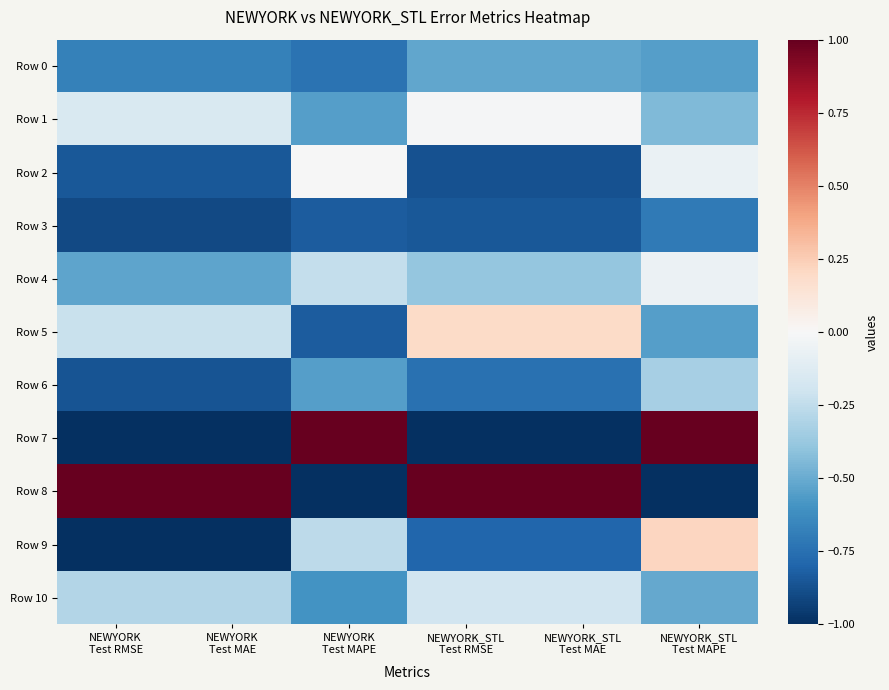

Reading left to right, transcribe all the data shown in this chart.

Row 0: NEWYORK
Test RMSE=-0.7	NEWYORK
Test MAE=-0.7	NEWYORK
Test MAPE=-0.7	NEWYORK_STL
Test RMSE=-0.5	NEWYORK_STL
Test MAE=-0.5	NEWYORK_STL
Test MAPE=-0.6
Row 1: NEWYORK
Test RMSE=-0.2	NEWYORK
Test MAE=-0.2	NEWYORK
Test MAPE=-0.5	NEWYORK_STL
Test RMSE=-0.0	NEWYORK_STL
Test MAE=-0.0	NEWYORK_STL
Test MAPE=-0.4
Row 2: NEWYORK
Test RMSE=-0.8	NEWYORK
Test MAE=-0.8	NEWYORK
Test MAPE=-0.0	NEWYORK_STL
Test RMSE=-0.9	NEWYORK_STL
Test MAE=-0.9	NEWYORK_STL
Test MAPE=-0.1
Row 3: NEWYORK
Test RMSE=-0.9	NEWYORK
Test MAE=-0.9	NEWYORK
Test MAPE=-0.8	NEWYORK_STL
Test RMSE=-0.8	NEWYORK_STL
Test MAE=-0.8	NEWYORK_STL
Test MAPE=-0.7
Row 4: NEWYORK
Test RMSE=-0.5	NEWYORK
Test MAE=-0.5	NEWYORK
Test MAPE=-0.2	NEWYORK_STL
Test RMSE=-0.4	NEWYORK_STL
Test MAE=-0.4	NEWYORK_STL
Test MAPE=-0.1
Row 5: NEWYORK
Test RMSE=-0.2	NEWYORK
Test MAE=-0.2	NEWYORK
Test MAPE=-0.8	NEWYORK_STL
Test RMSE=0.2	NEWYORK_STL
Test MAE=0.2	NEWYORK_STL
Test MAPE=-0.6
Row 6: NEWYORK
Test RMSE=-0.9	NEWYORK
Test MAE=-0.9	NEWYORK
Test MAPE=-0.6	NEWYORK_STL
Test RMSE=-0.7	NEWYORK_STL
Test MAE=-0.7	NEWYORK_STL
Test MAPE=-0.3
Row 7: NEWYORK
Test RMSE=-1.0	NEWYORK
Test MAE=-1.0	NEWYORK
Test MAPE=1.0	NEWYORK_STL
Test RMSE=-1.0	NEWYORK_STL
Test MAE=-1.0	NEWYORK_STL
Test MAPE=1.0
Row 8: NEWYORK
Test RMSE=1.0	NEWYORK
Test MAE=1.0	NEWYORK
Test MAPE=-1.0	NEWYORK_STL
Test RMSE=1.0	NEWYORK_STL
Test MAE=1.0	NEWYORK_STL
Test MAPE=-1.0
Row 9: NEWYORK
Test RMSE=-1.0	NEWYORK
Test MAE=-1.0	NEWYORK
Test MAPE=-0.3	NEWYORK_STL
Test RMSE=-0.8	NEWYORK_STL
Test MAE=-0.8	NEWYORK_STL
Test MAPE=0.2
Row 10: NEWYORK
Test RMSE=-0.3	NEWYORK
Test MAE=-0.3	NEWYORK
Test MAPE=-0.6	NEWYORK_STL
Test RMSE=-0.2	NEWYORK_STL
Test MAE=-0.2	NEWYORK_STL
Test MAPE=-0.5